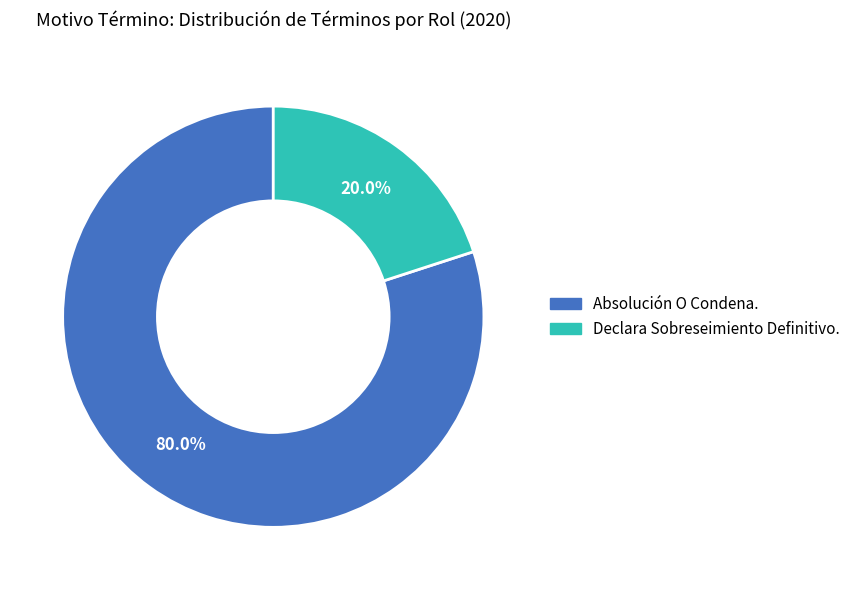

What portion of the pie excludes Absolución O Condena.?

20.0%